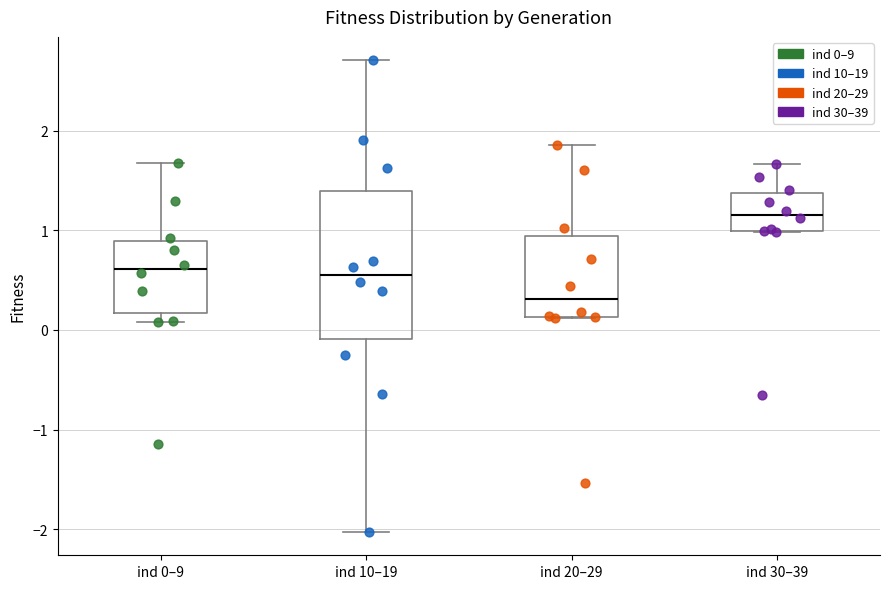

Comparing the boxes themselves (not the whiskers), which one is the tallest?

ind 10–19